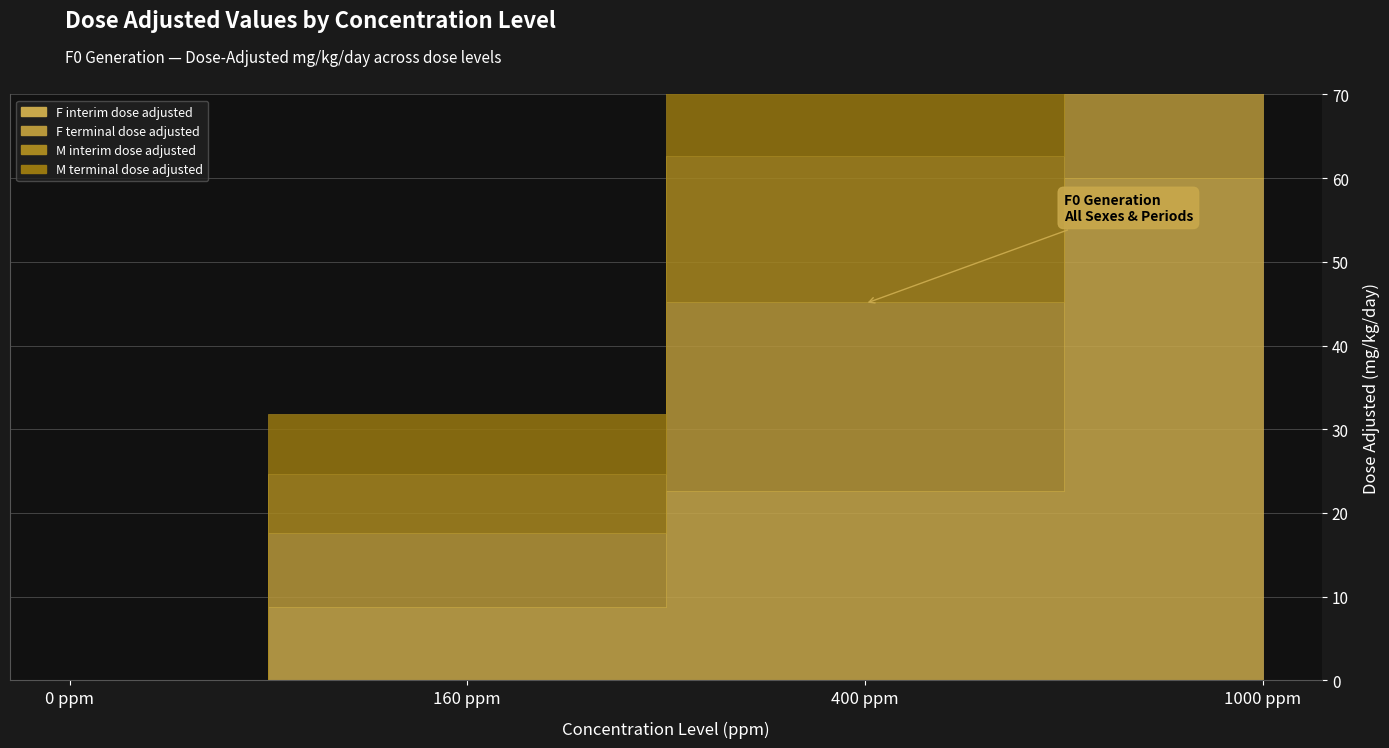

What is the difference between the highest and lowest values at 1000 ppm?

13.6